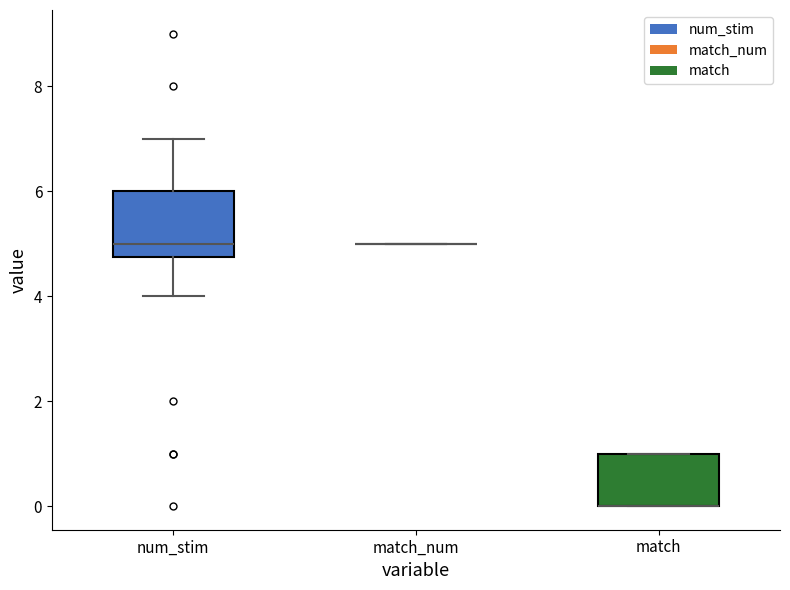

Where is the lower edge of the box for match on the y-axis? The values are not printed on the chart, so give them approximately, as read against the axis.

0.0